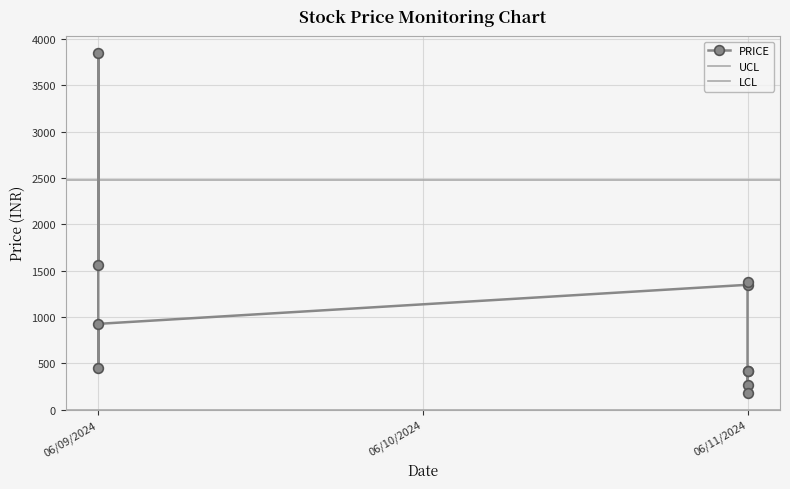

At which category does the data reach its first local valley?

06/09/2024